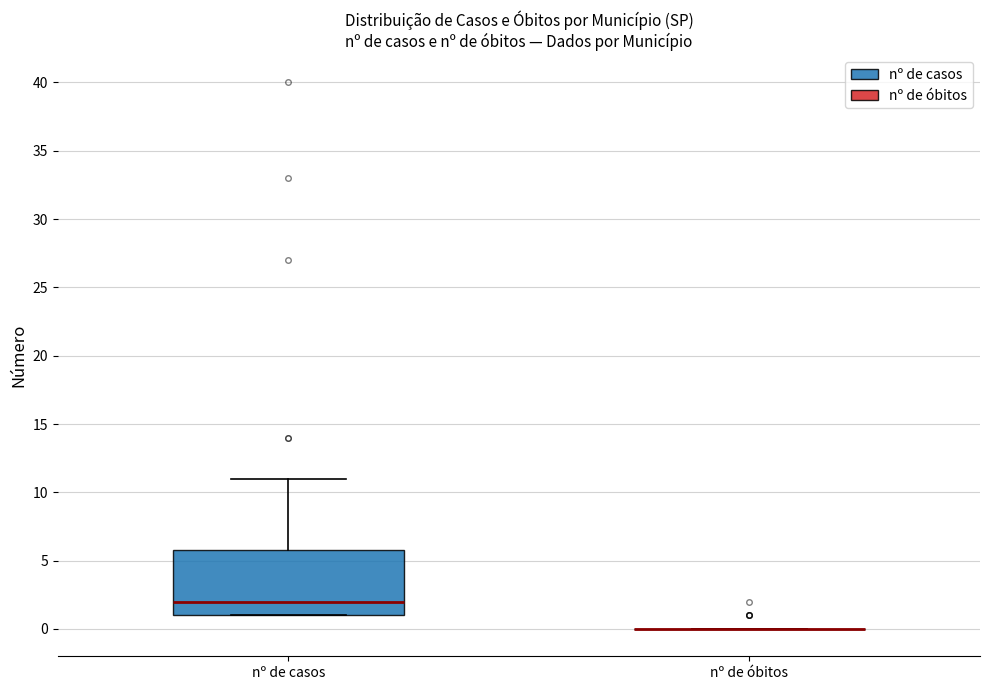

Reading left to right, transcribe this box plot: for each box, give where its median line is, the range the box spans, and where its two whiskers end, as read against the y-axis. The values are not printed on the chart, so give them approximately, as read against the axis.

nº de casos: median 2, box 1 to 6, whiskers 1 to 11
nº de óbitos: box collapsed to a line at 0, whiskers 0 to 0